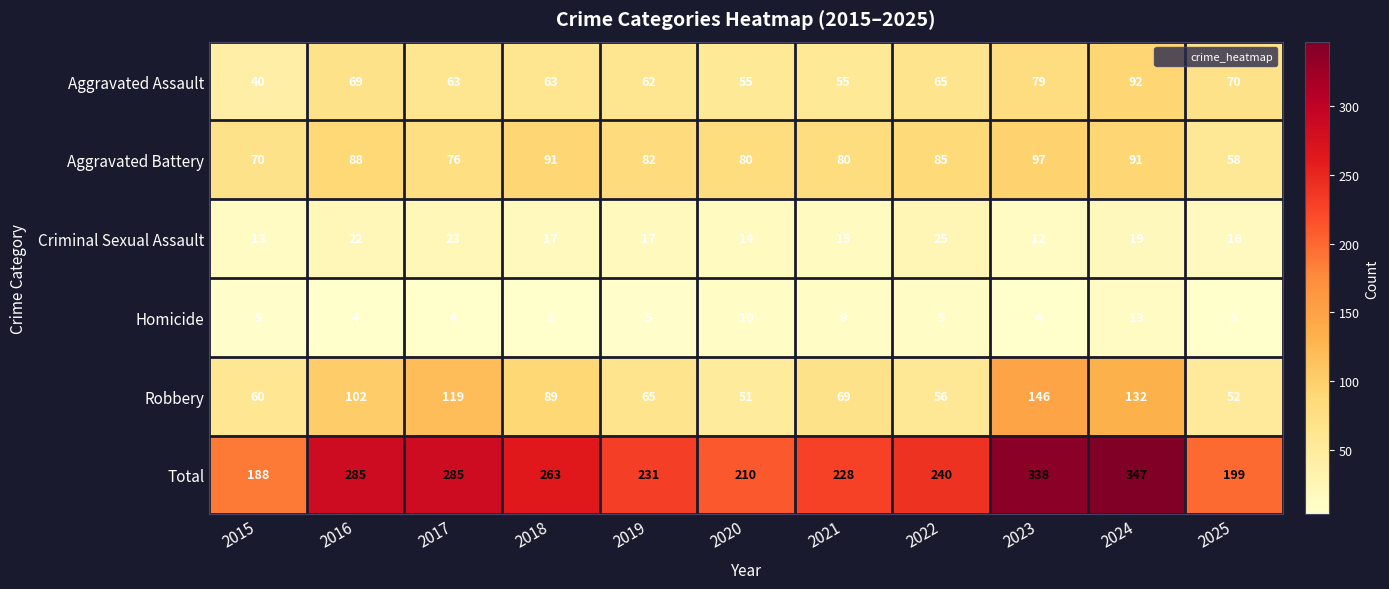

Which series has the widest spread of values?

Total